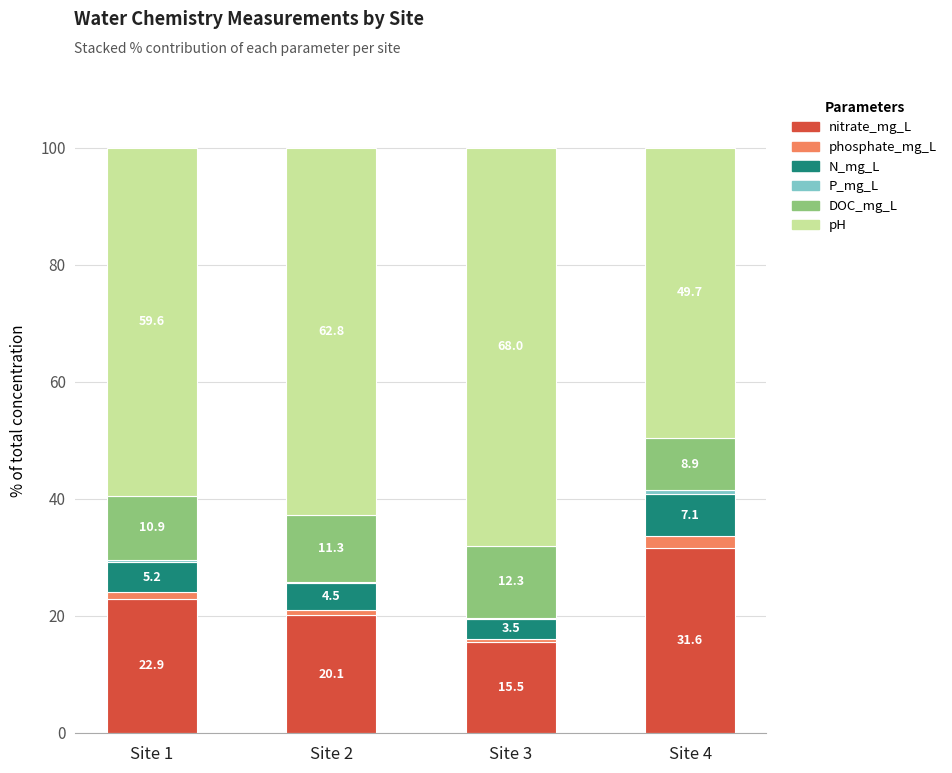

At which label does nitrate_mg_L reach its peak?

Site 4